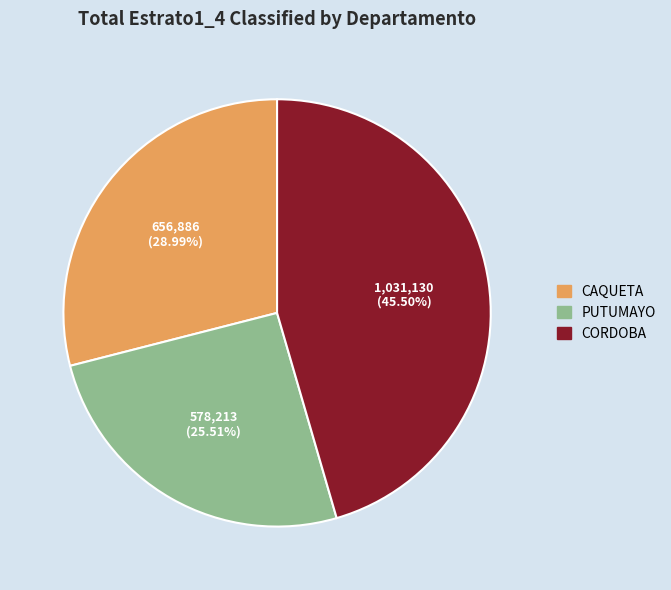

Is there a majority slice in this chart?

No